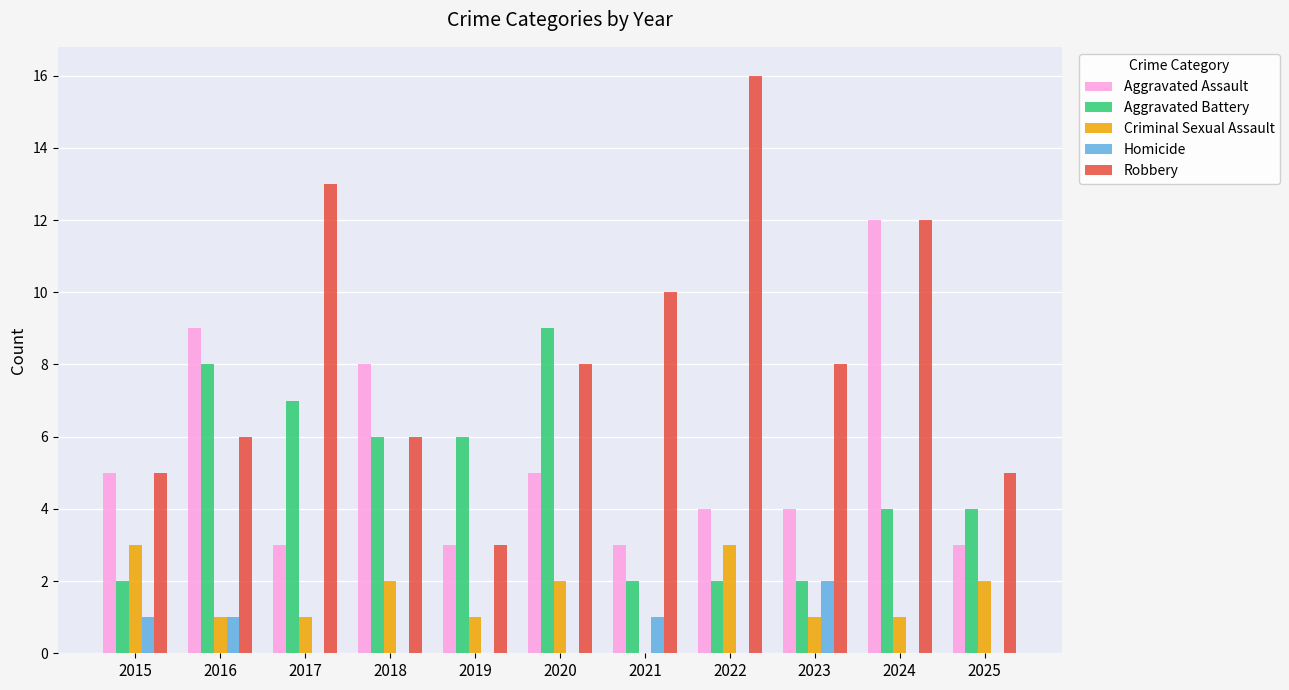

Between 2017 and 2020, which series saw the biggest shift?

Robbery